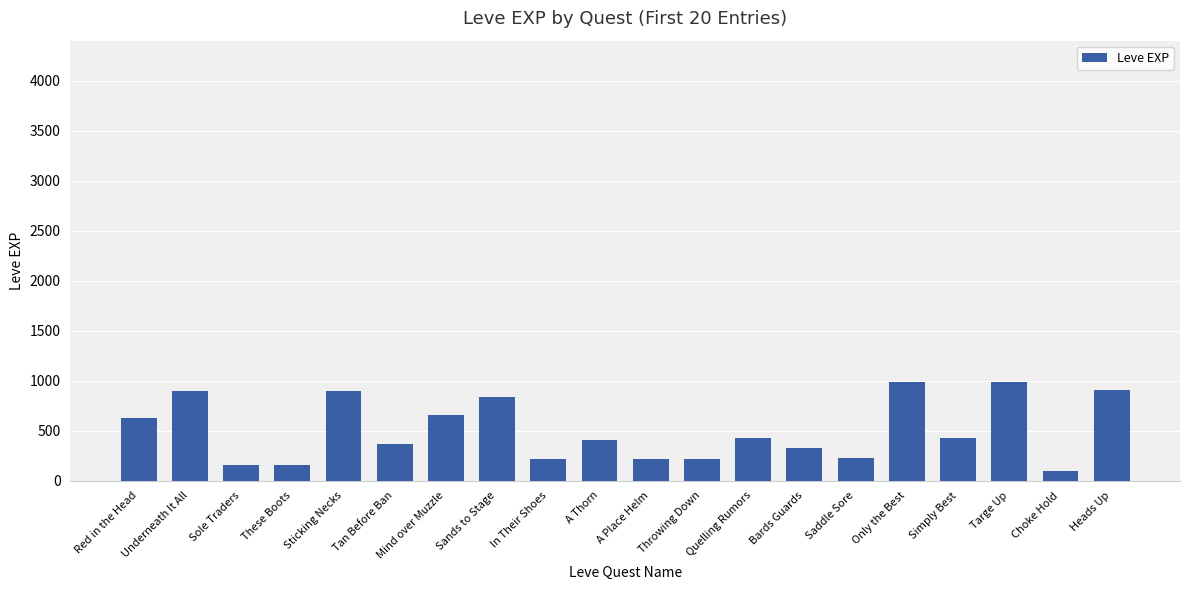

What is the change in value from Underneath It All to Bards Guards?

-570